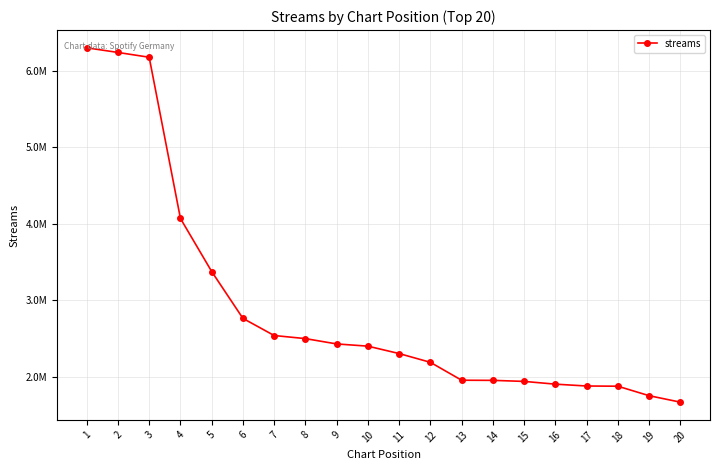

Is this an area chart (filled region under the line)?

No